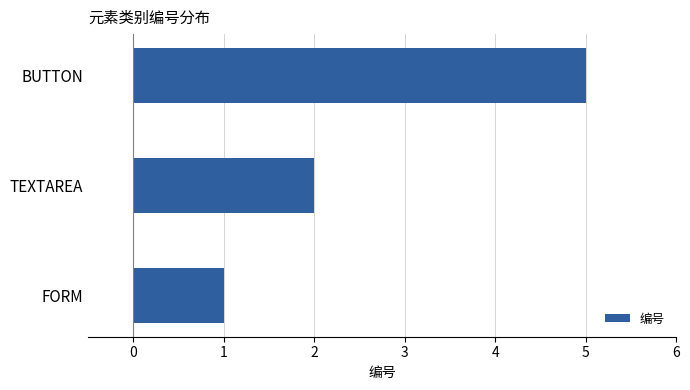

Which has a higher value, TEXTAREA or FORM?

TEXTAREA